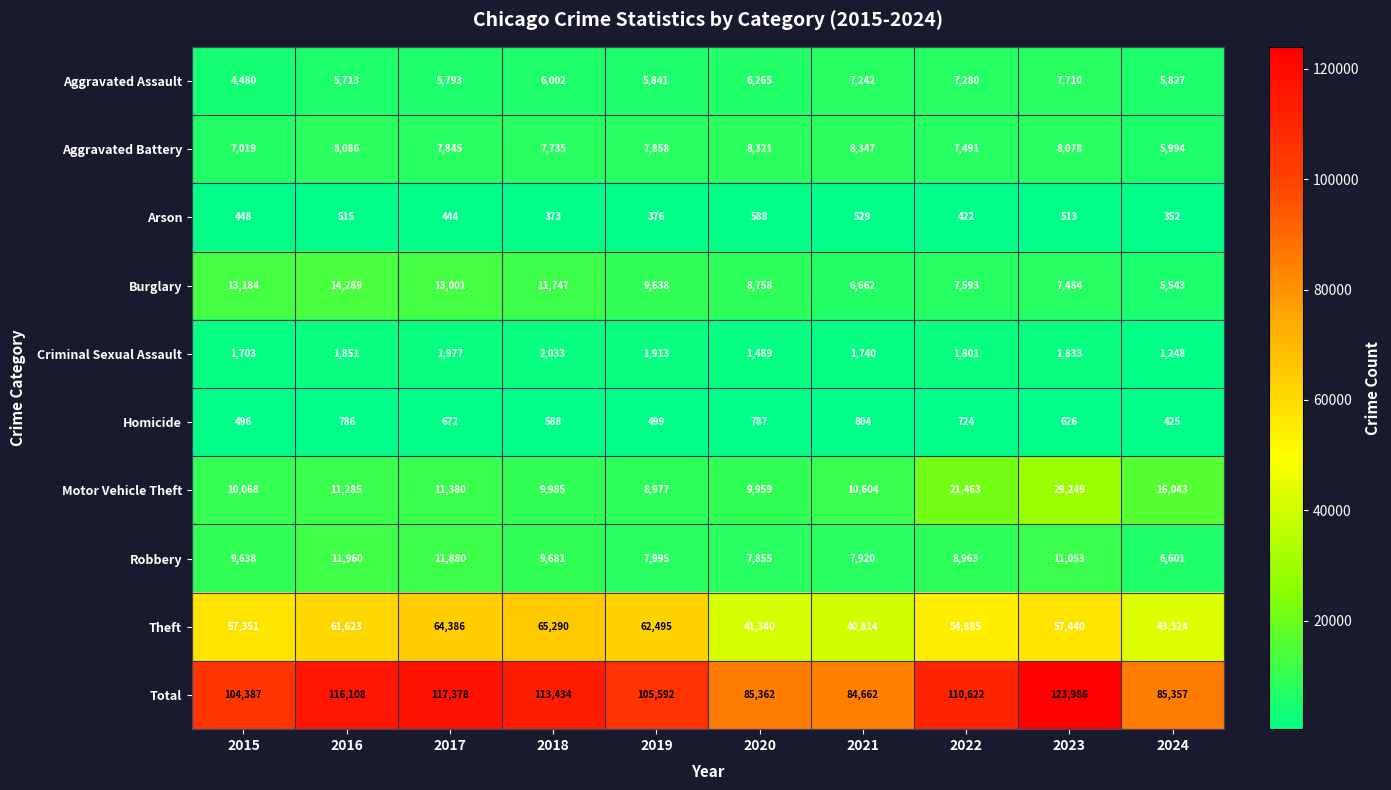

What is the sum of all Aggravated Assault values?

62153